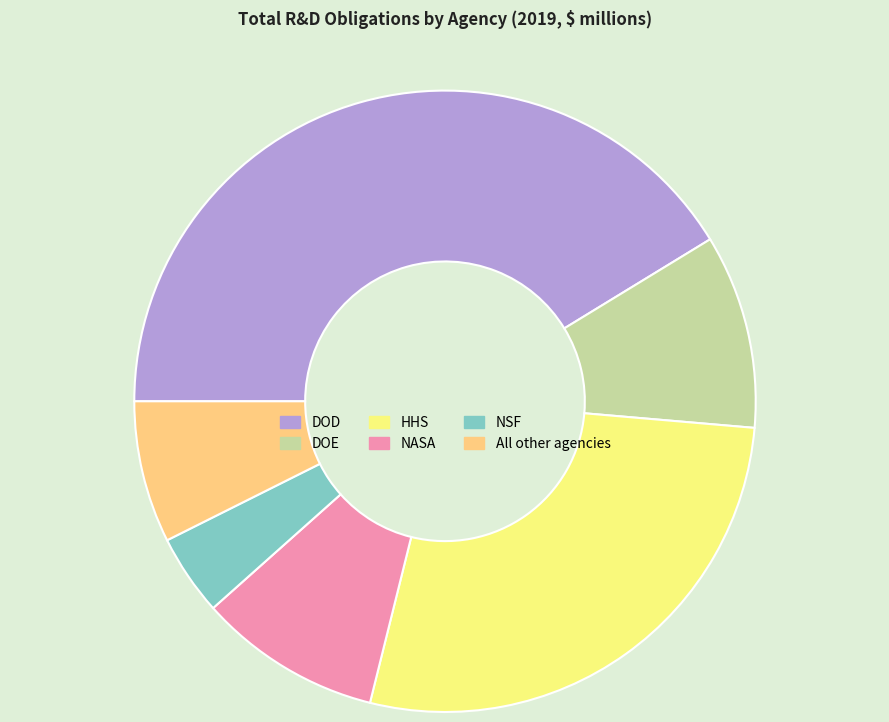

Between NASA and DOD, which is larger?

DOD